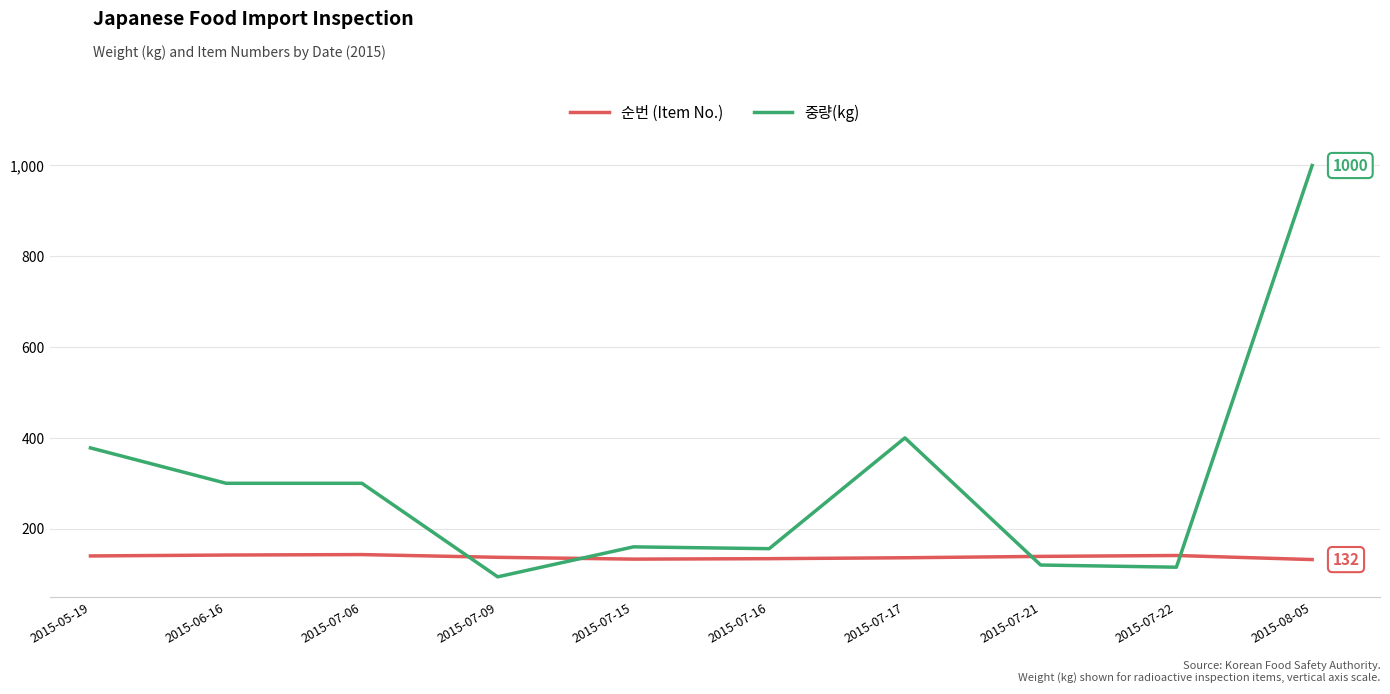

True or false: 중량(kg) and 순번 (Item No.) intersect in this chart.

True